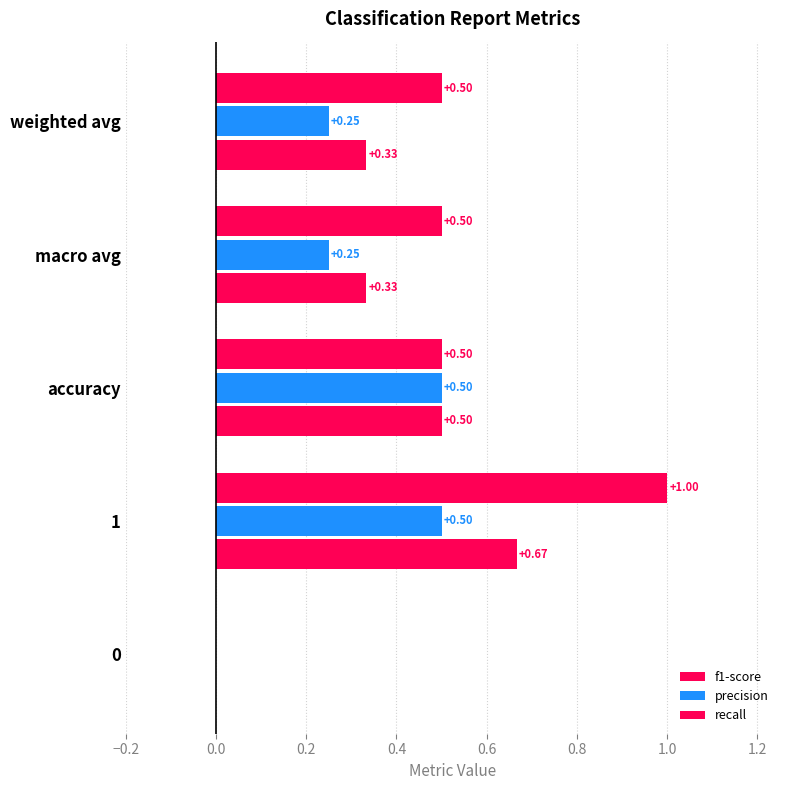

What is the highest value of the f1-score series?

0.7